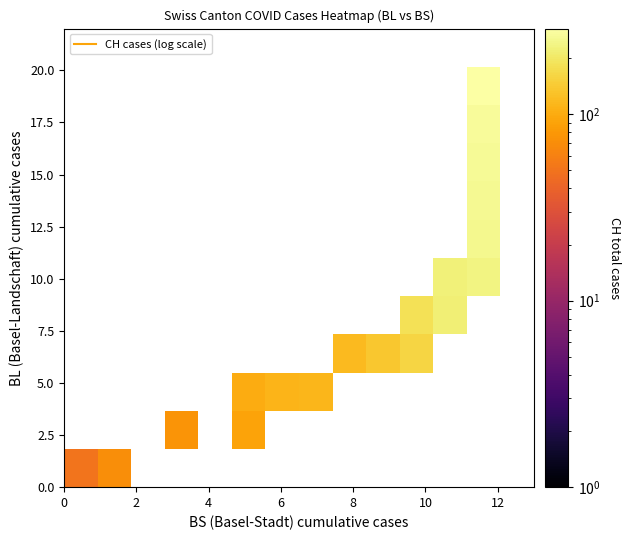

List the series in order of their peak value, highest first.

CH_values, BL_values, BS_values